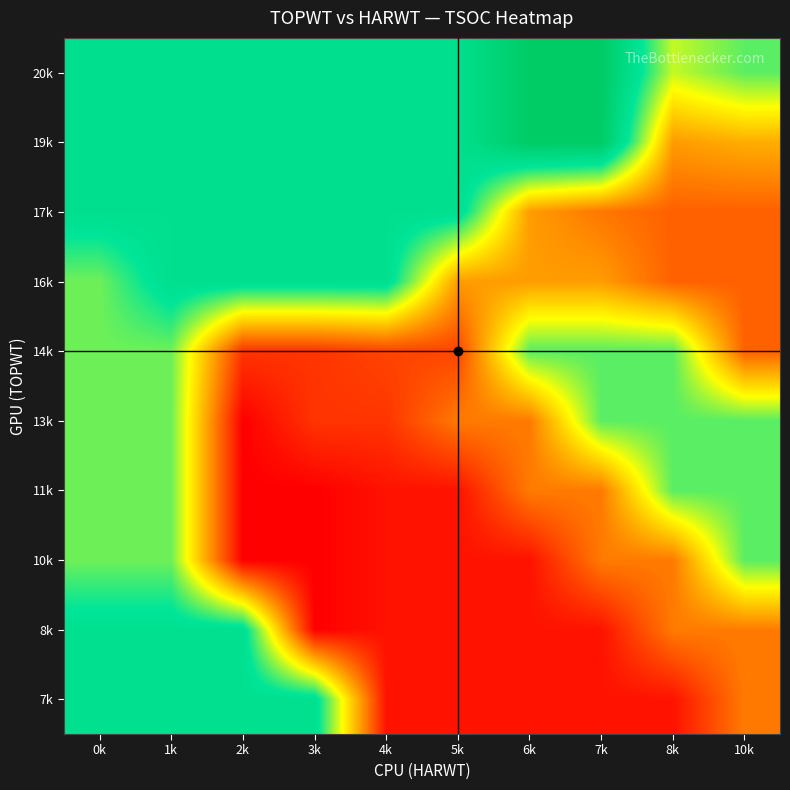

At how many categories does at least one series exceed 248?

2